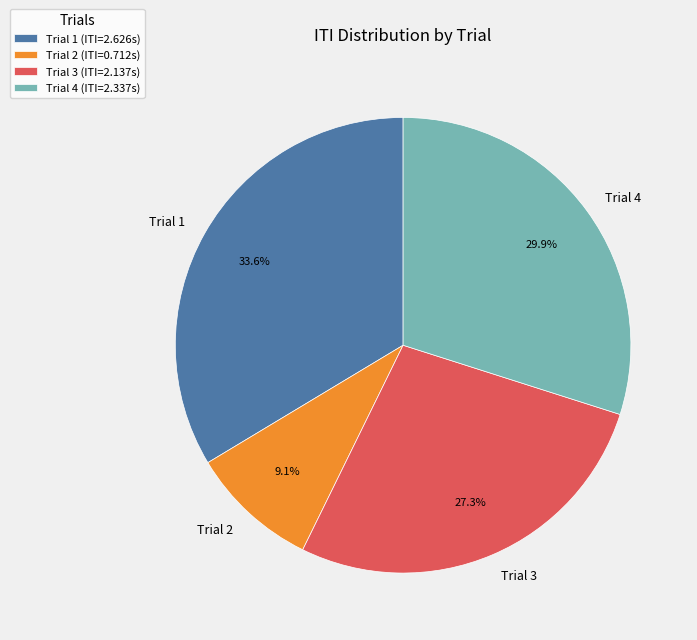

What is the largest slice in the pie chart?

Trial 1